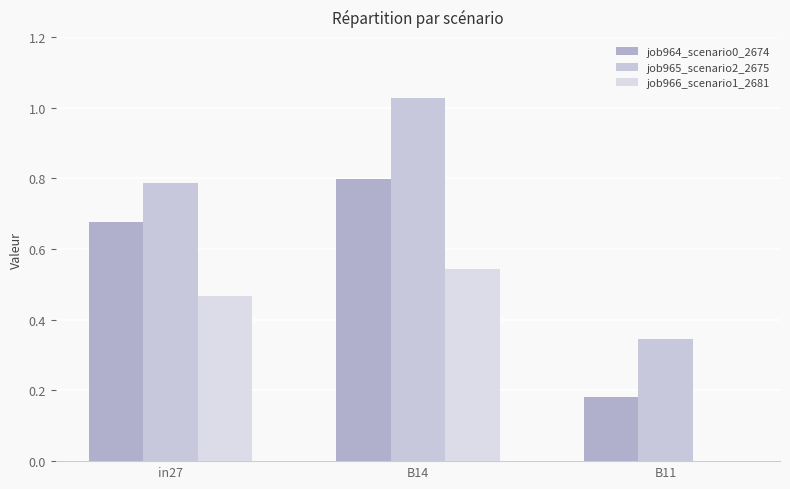

What is the maximum value shown in the chart?

1.0